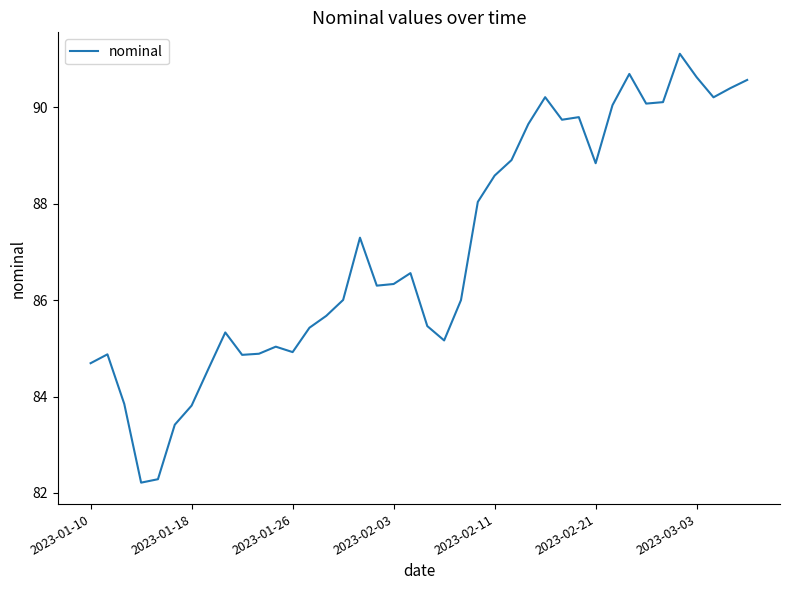

What is the smallest value displayed?

82.2